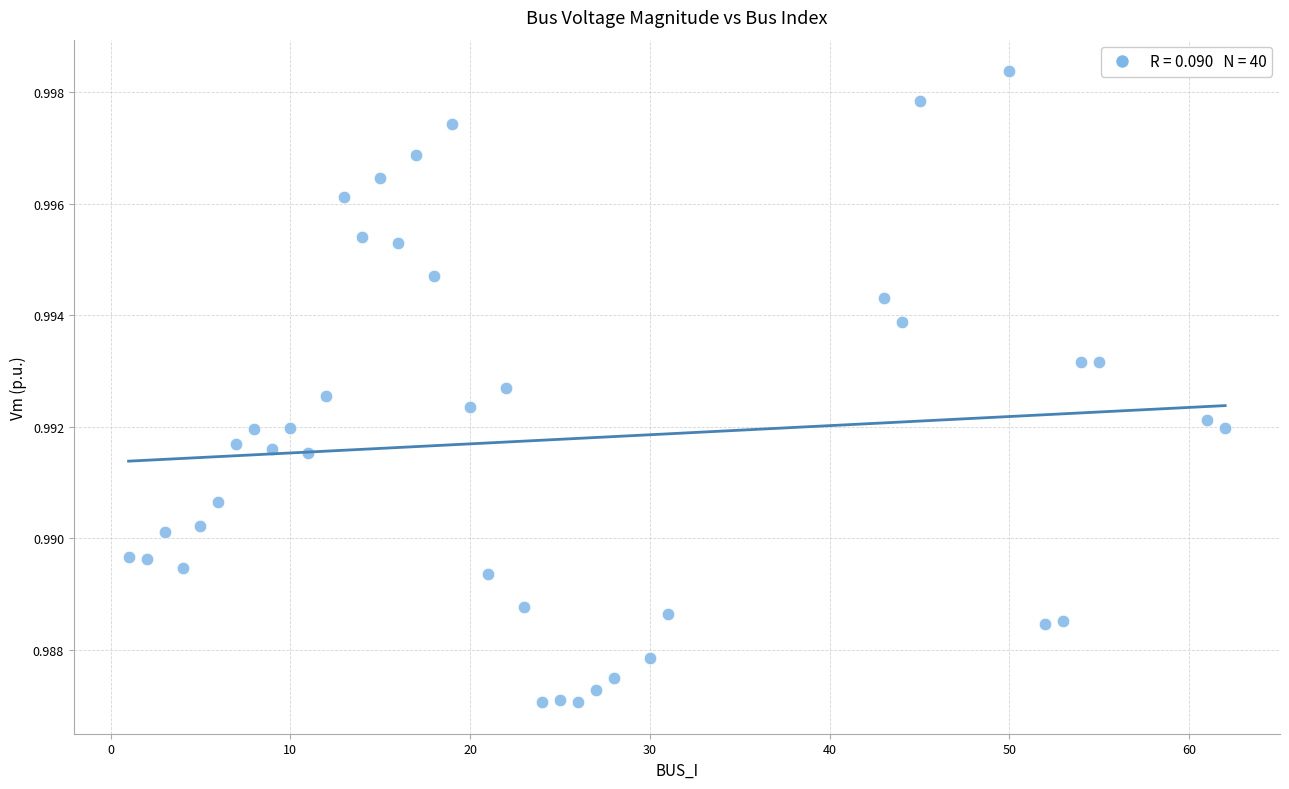

What is the range of X values (max minus min)?

61.0